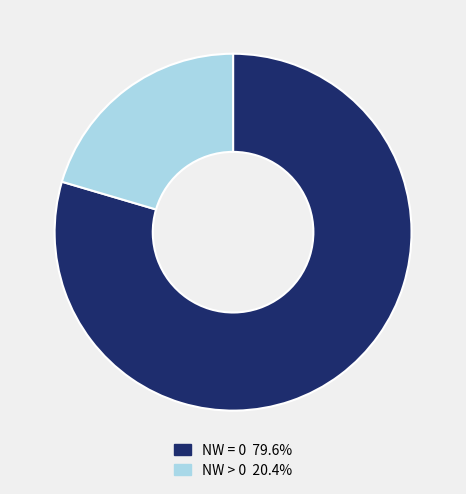

Is there a majority slice in this chart?

Yes